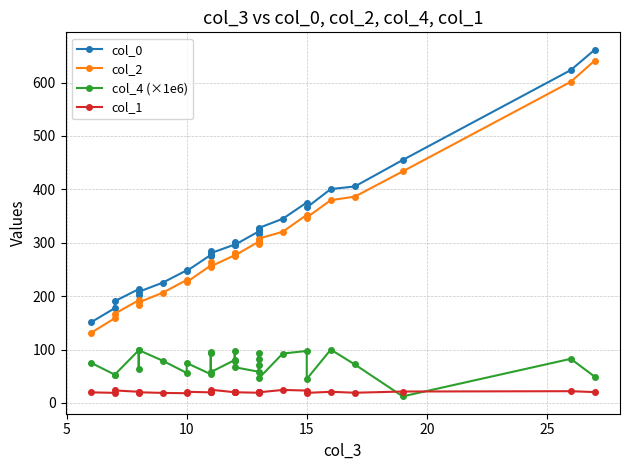

How many interior local peaks does the col_1 series have?

10